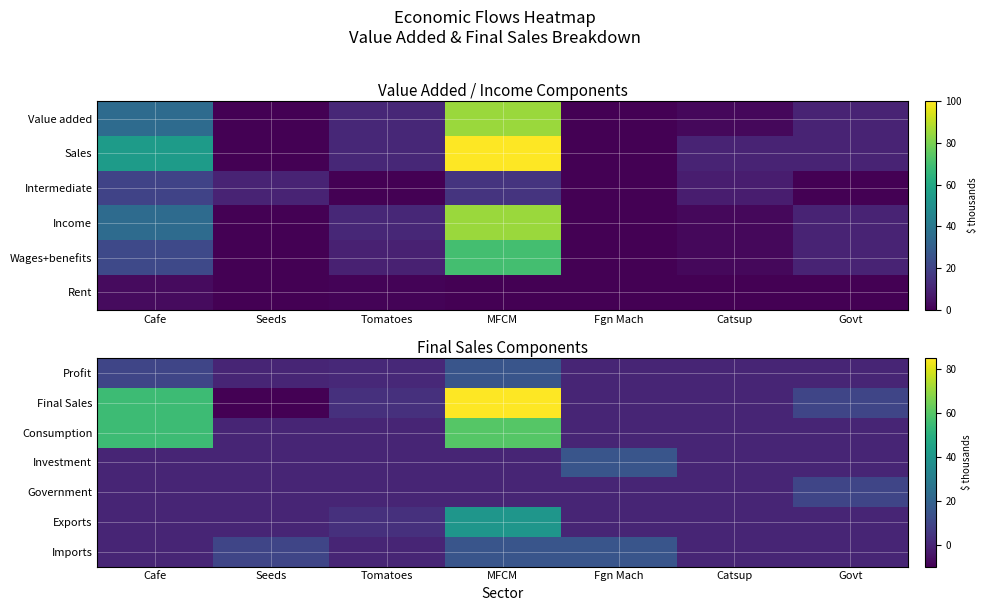

What is the total value across all series at Fgn Mach?

30